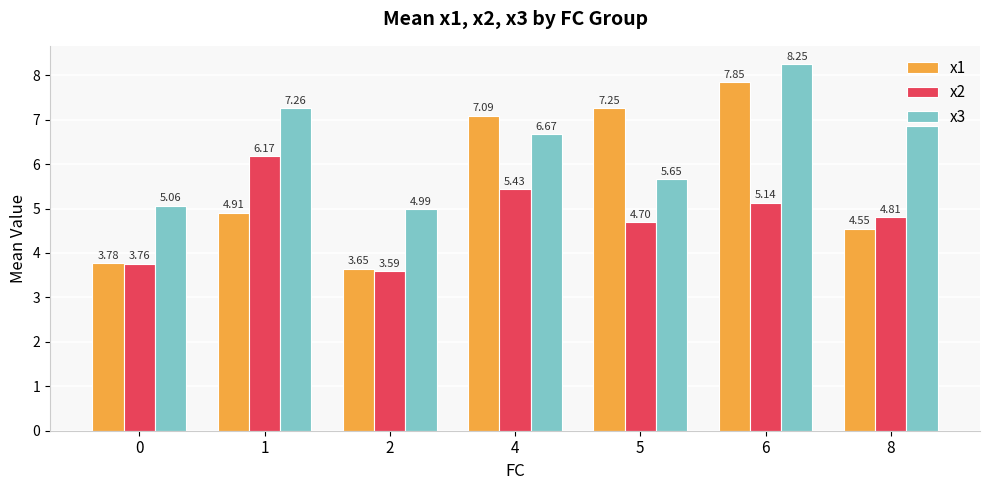

Between 2 and 5, which series saw the biggest shift?

x1